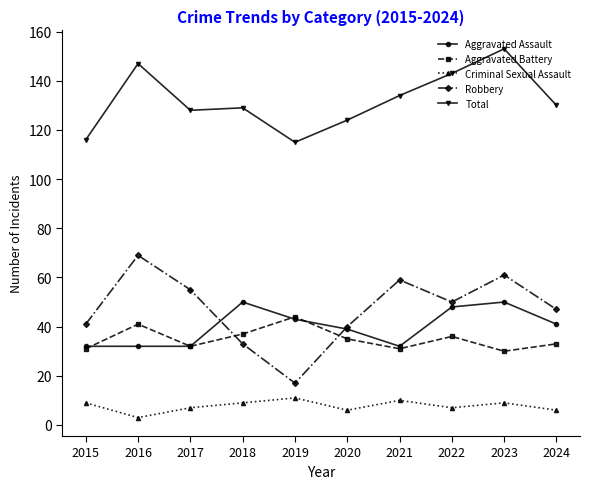

True or false: Total and Aggravated Battery cross at least once.

False